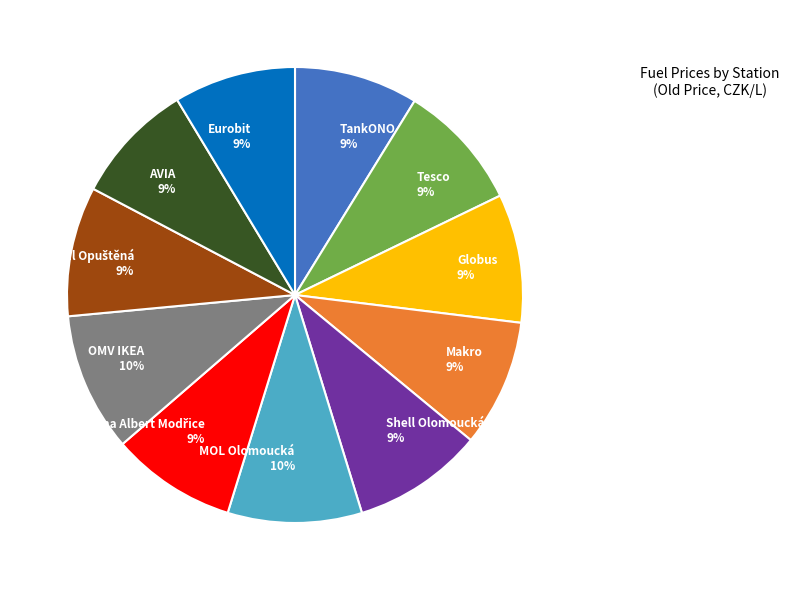

What percentage is the Globus slice, to the nearest percent?

9%